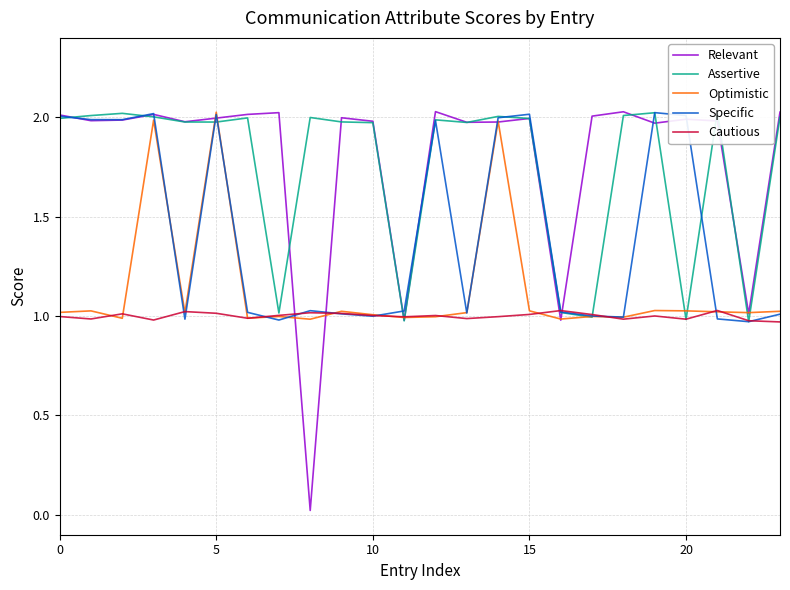

How many values in the Specific series are below 1?

6